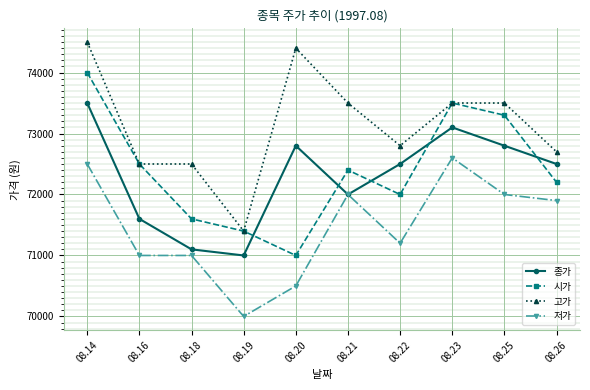

What is the lowest value of the 시가 series?

71000